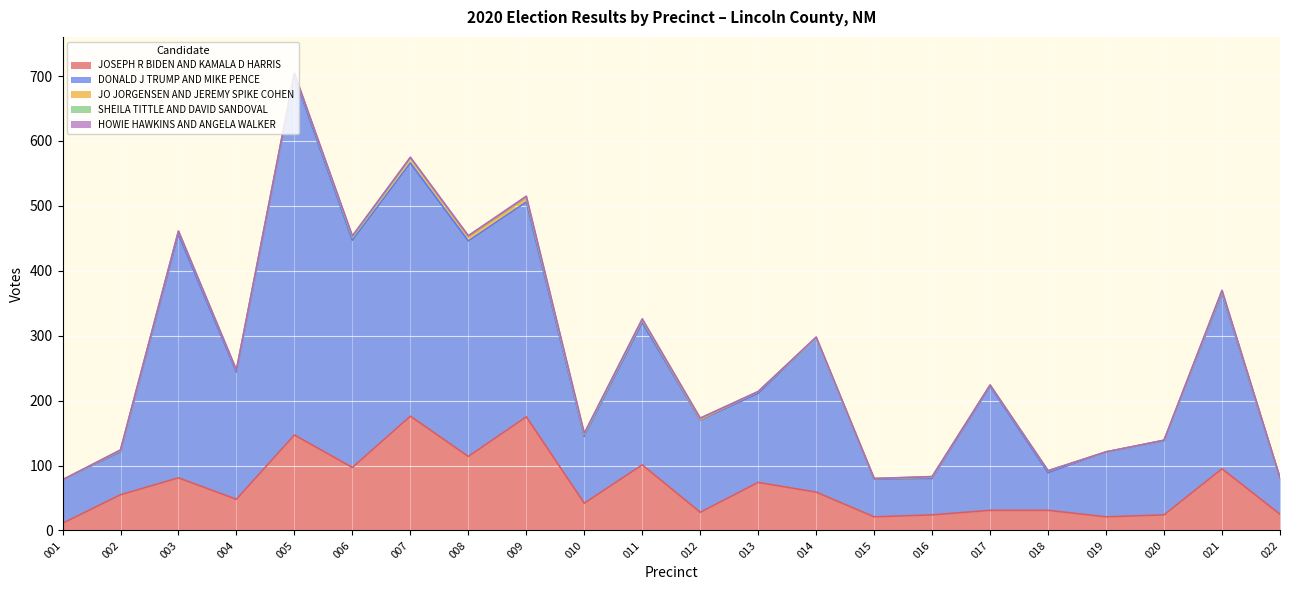

What is the highest value of the HOWIE HAWKINS AND ANGELA WALKER series?

2